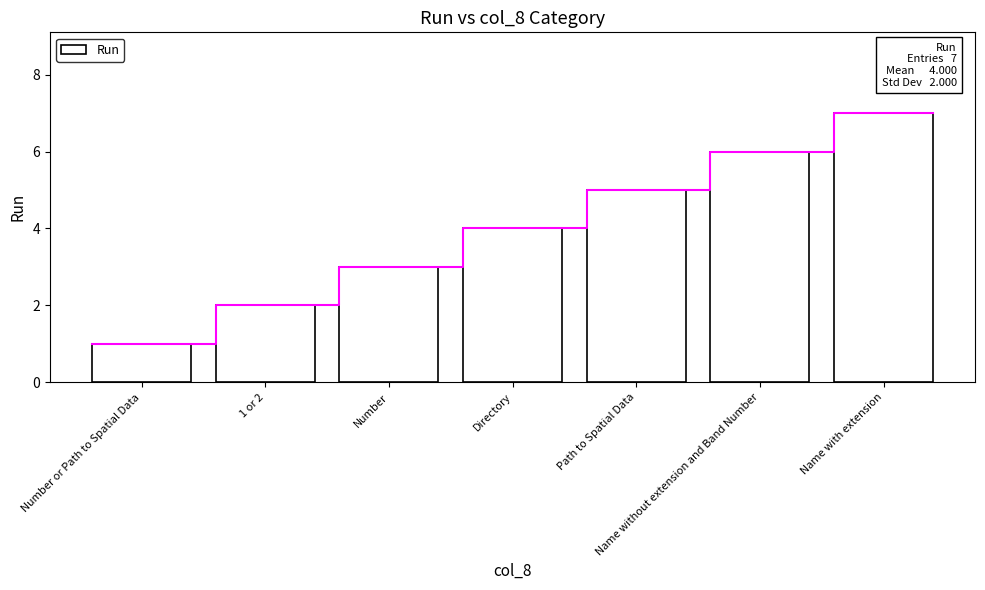

The chart shows a value of 5 at Number. True or false?

False